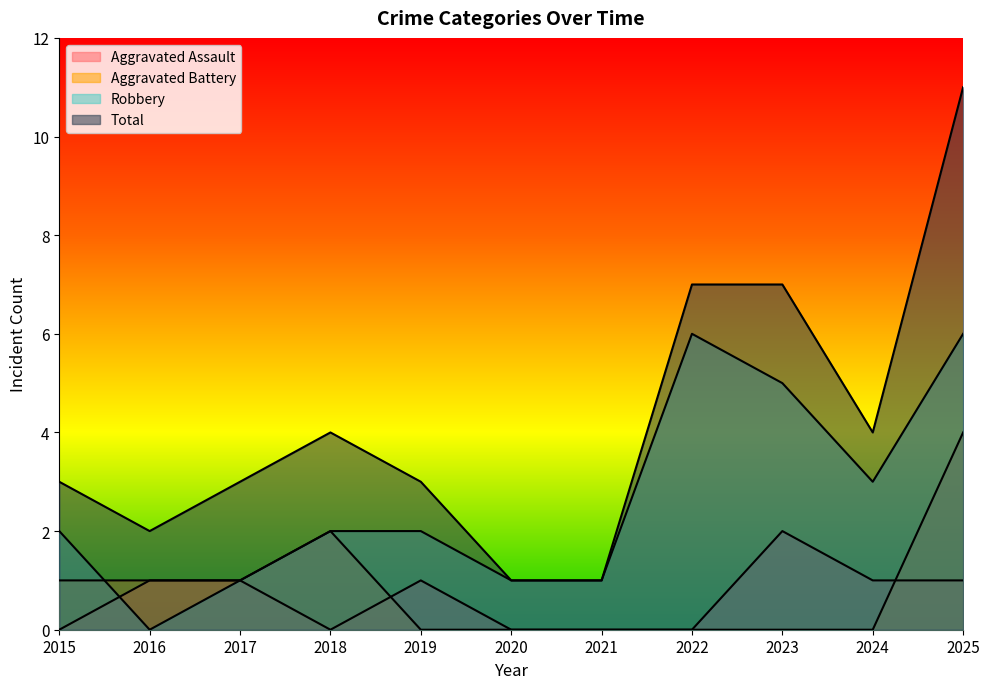

How many data points does each series have?

11